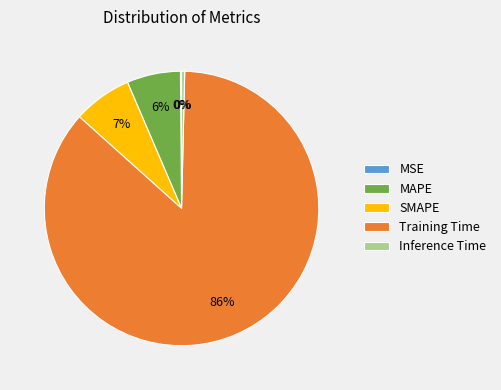

True or false: Inference Time accounts for 12% of the total.

False